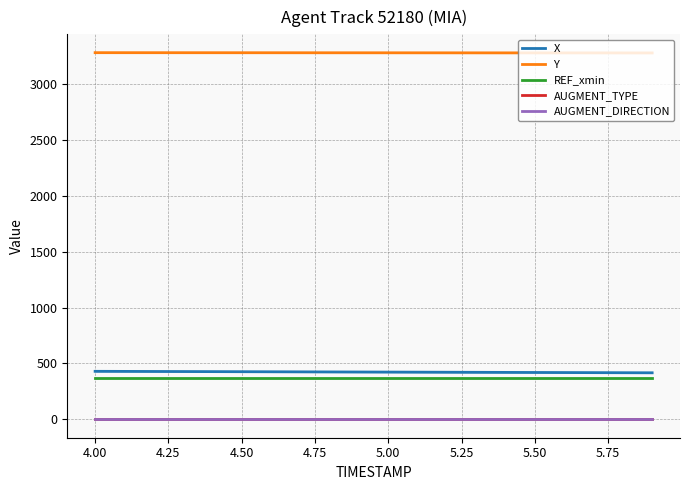

Which series has the largest total across all categories?

Y